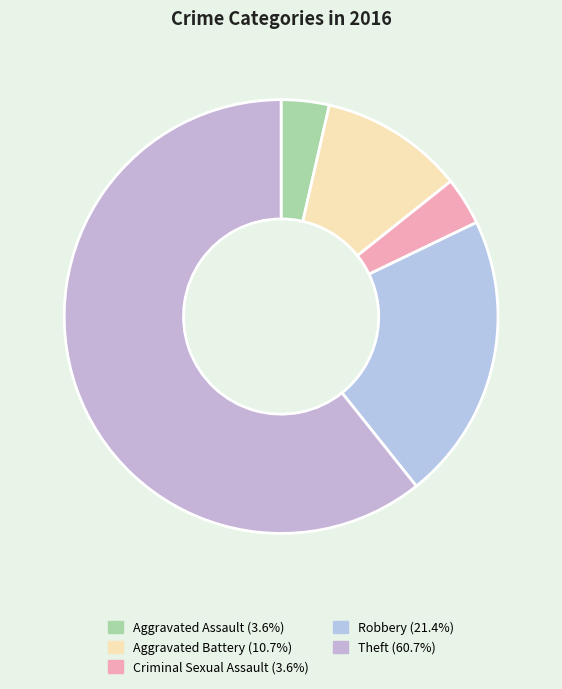

How many slices are in this pie chart?

5